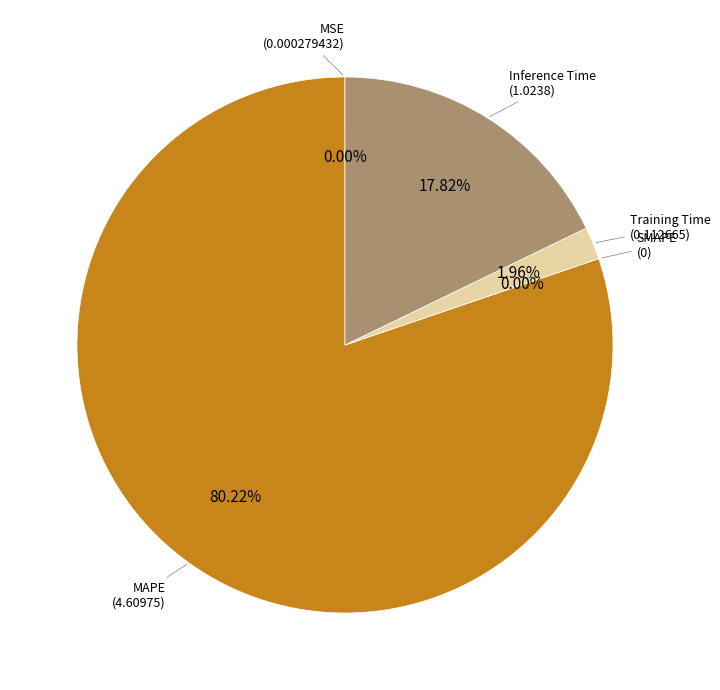

What percentage is the MAPE slice, to the nearest percent?

80%